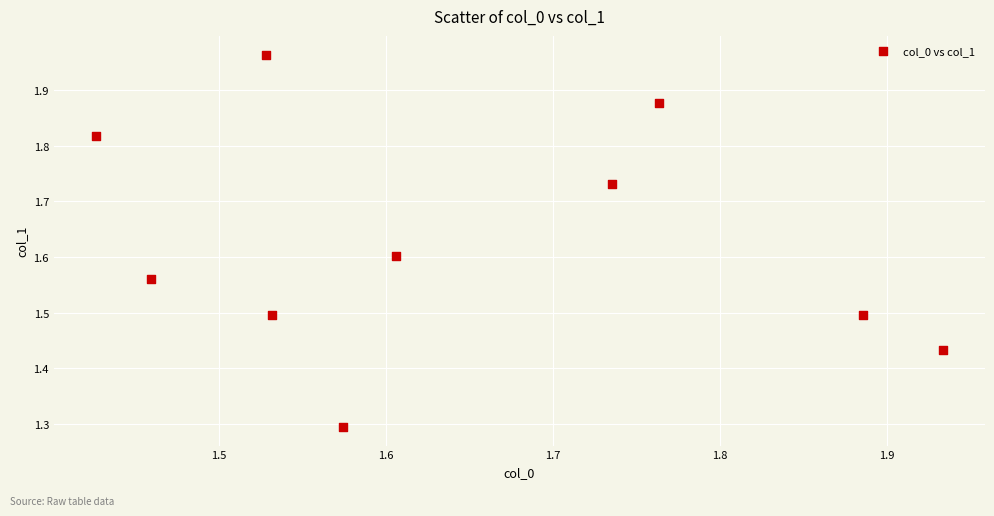

What Y value in the scatter plot is closest to 1?

1.3